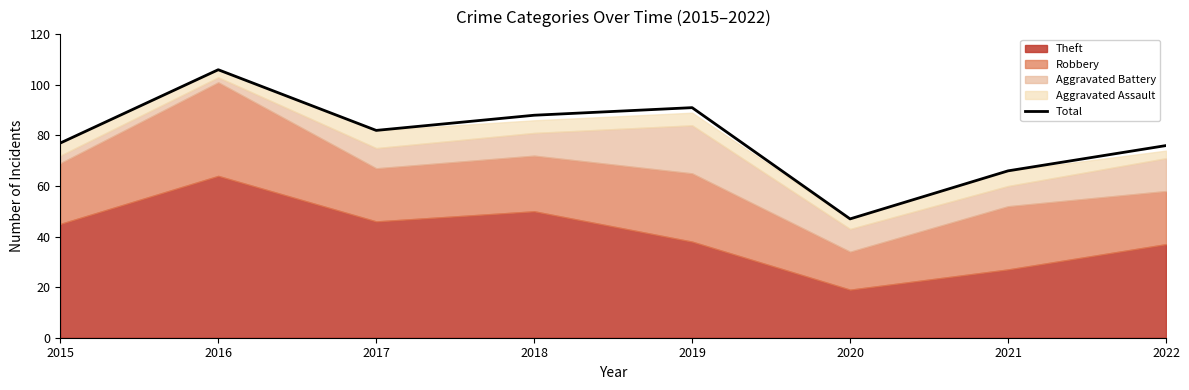

The value of Total at 2018 is 88. True or false?

True